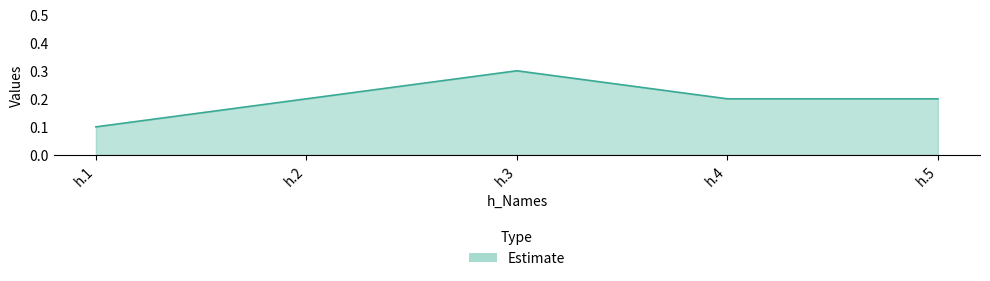

What is the maximum value shown in the chart?

0.3